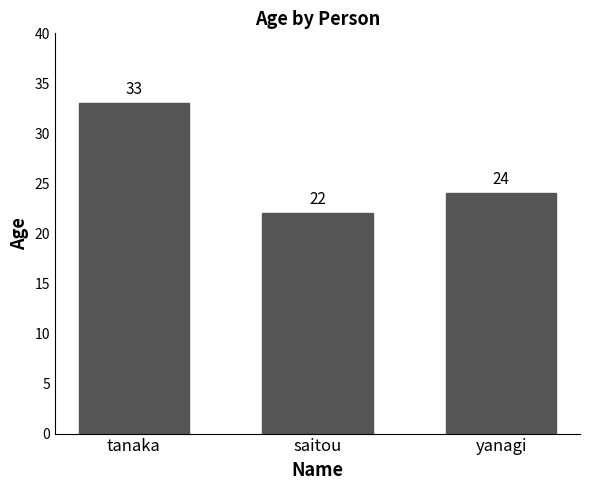

Count the number of categories in the chart.

3